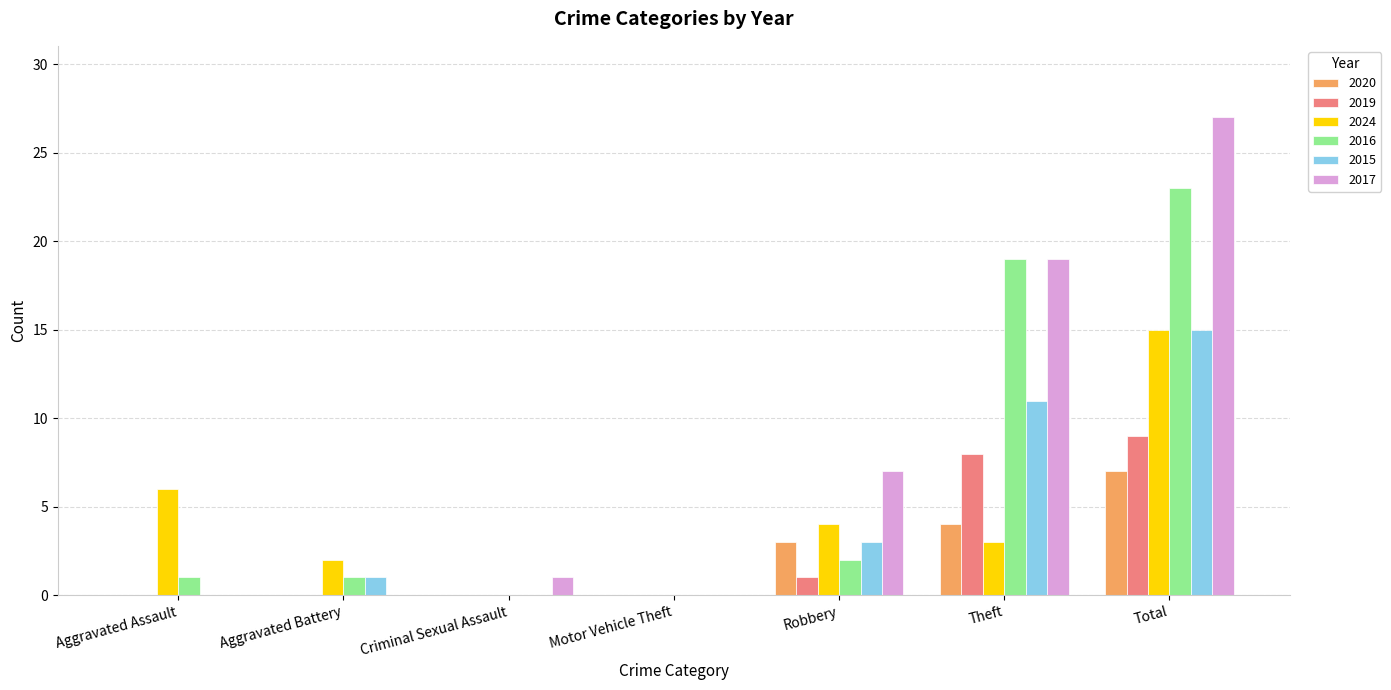

Count the number of categories in the chart.

7